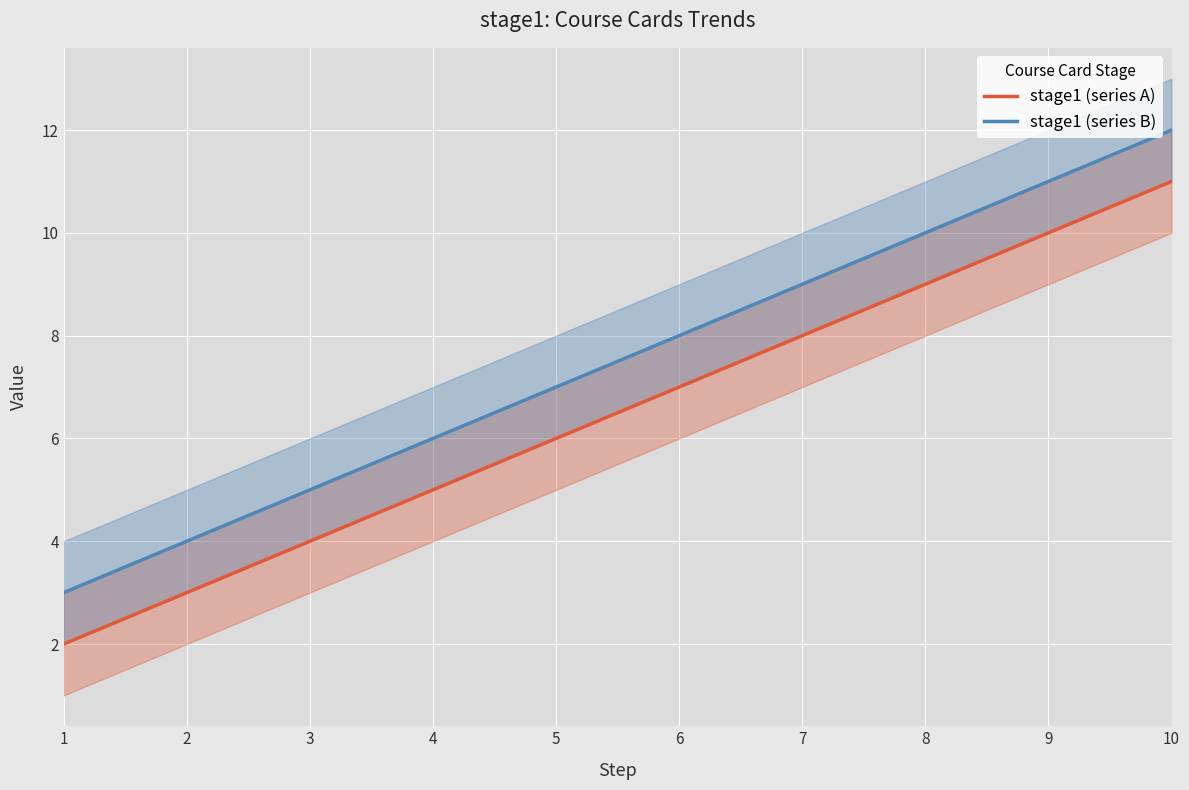

At which label does stage1 (series B) first exceed 8?

7